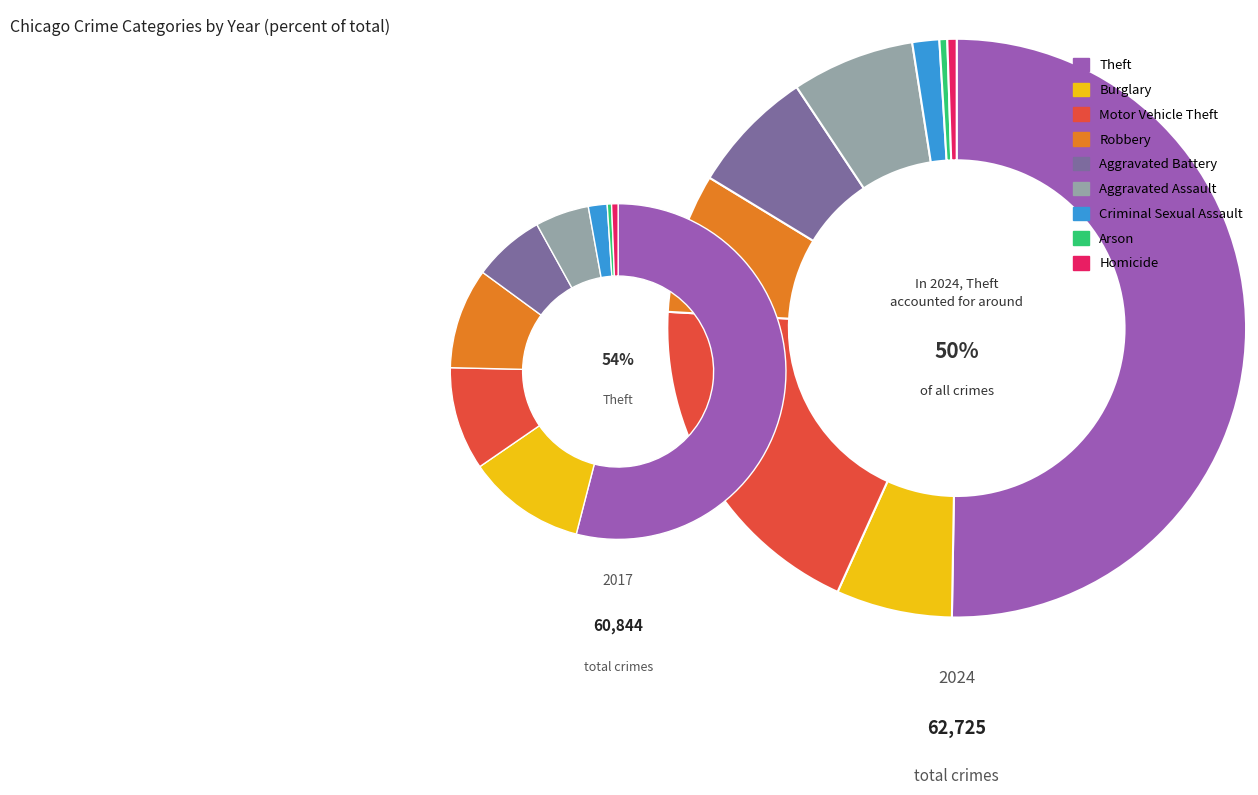

How many segments does this pie chart have?

9